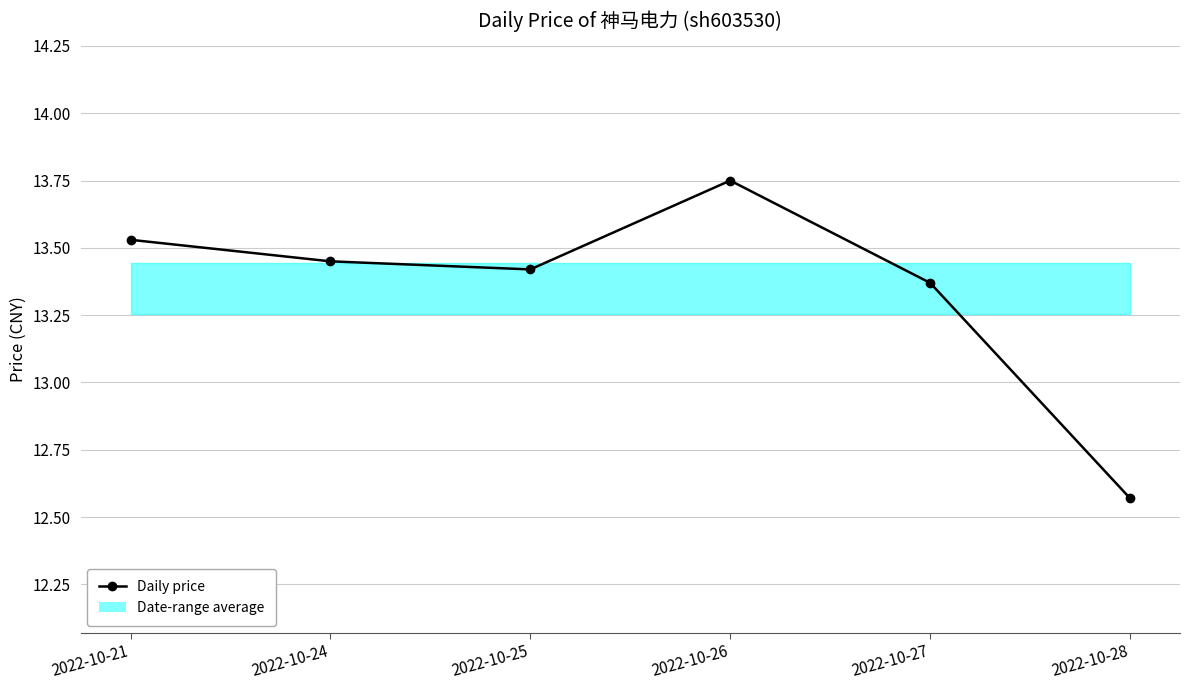

Reading right to left, extract all data points from this chart.

12.6	13.4	13.8	13.4	13.4	13.5